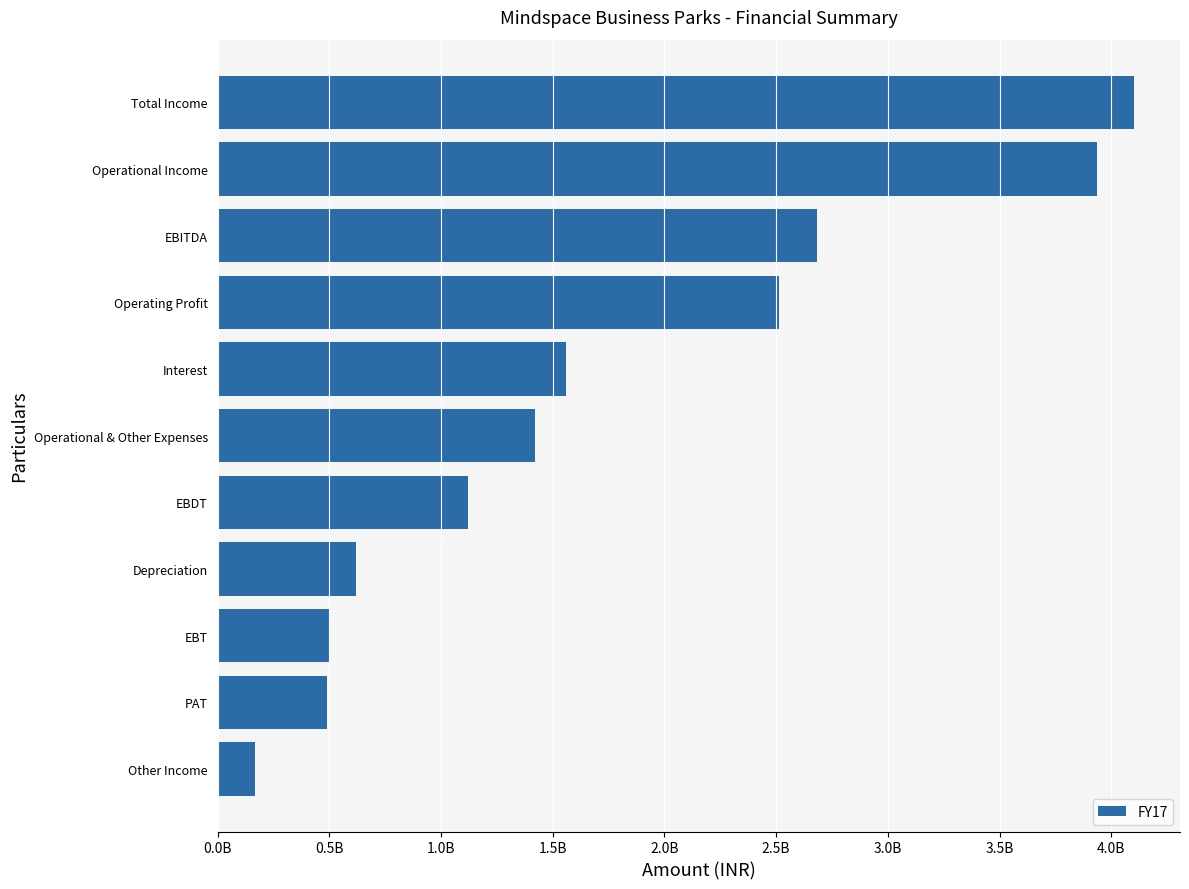

How many categories are shown in the chart?

11